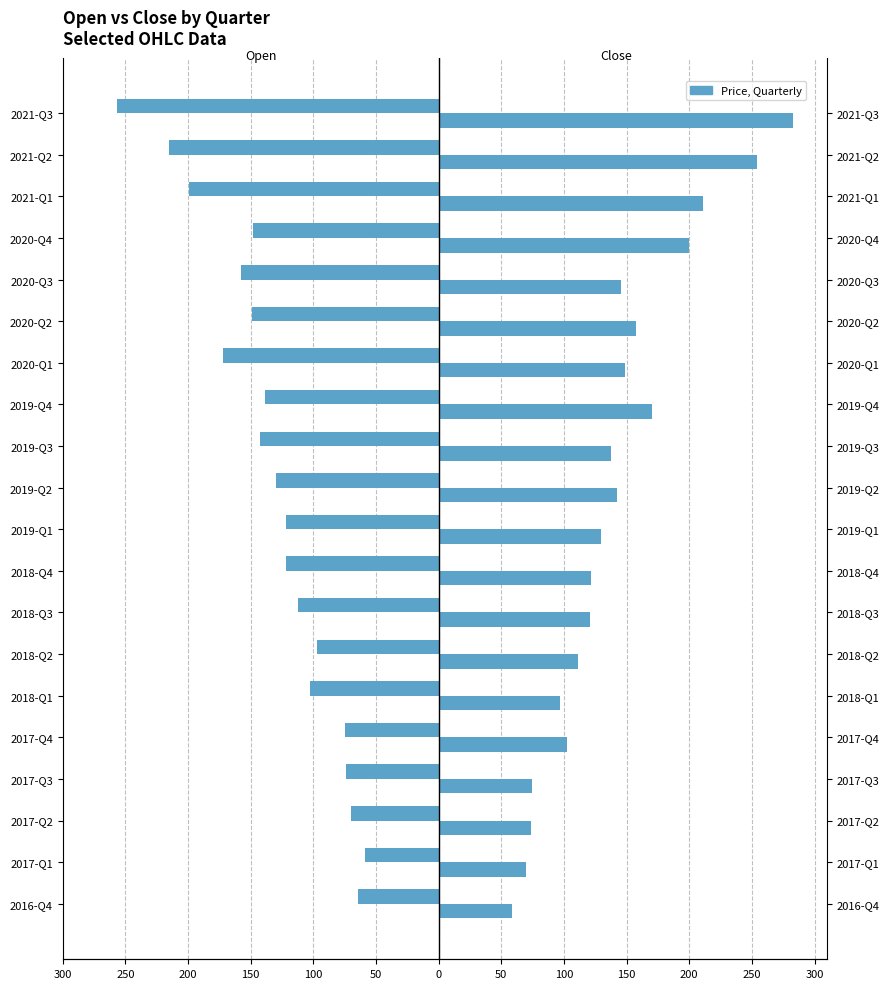

What is the average value of the Open series?

-130.4